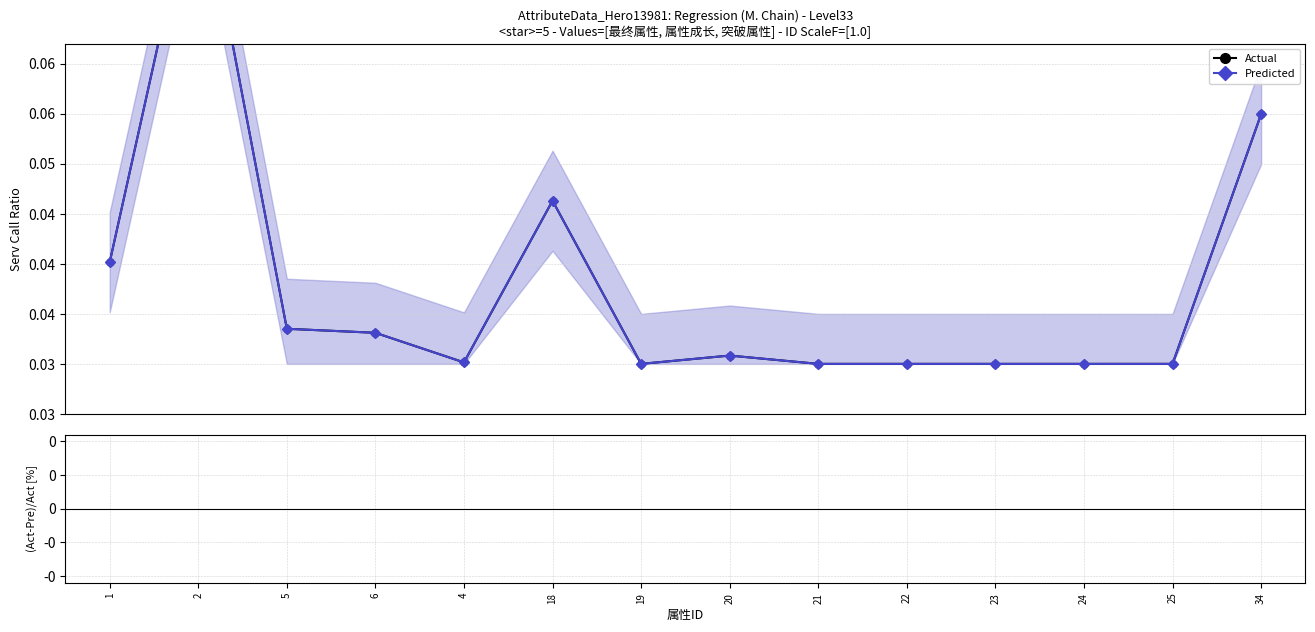

List the labels in order of Predicted value, largest first.

2, 34, 18, 1, 5, 6, 20, 4, 19, 21, 22, 23, 24, 25